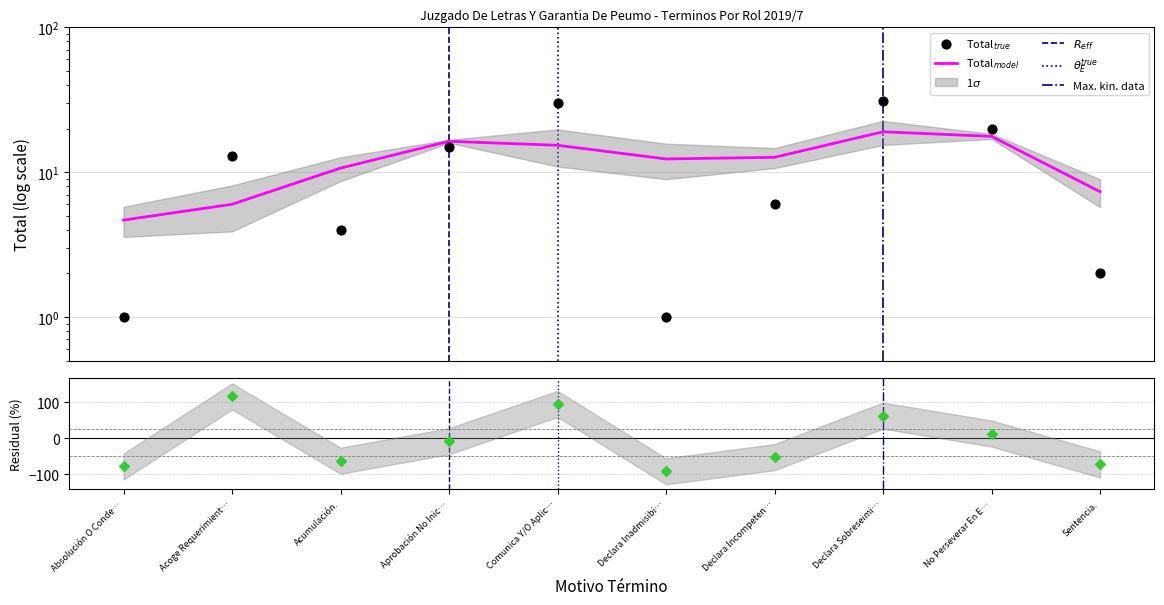

What is the change in value from Acoge Requerimient… to Sentencia.?

-11